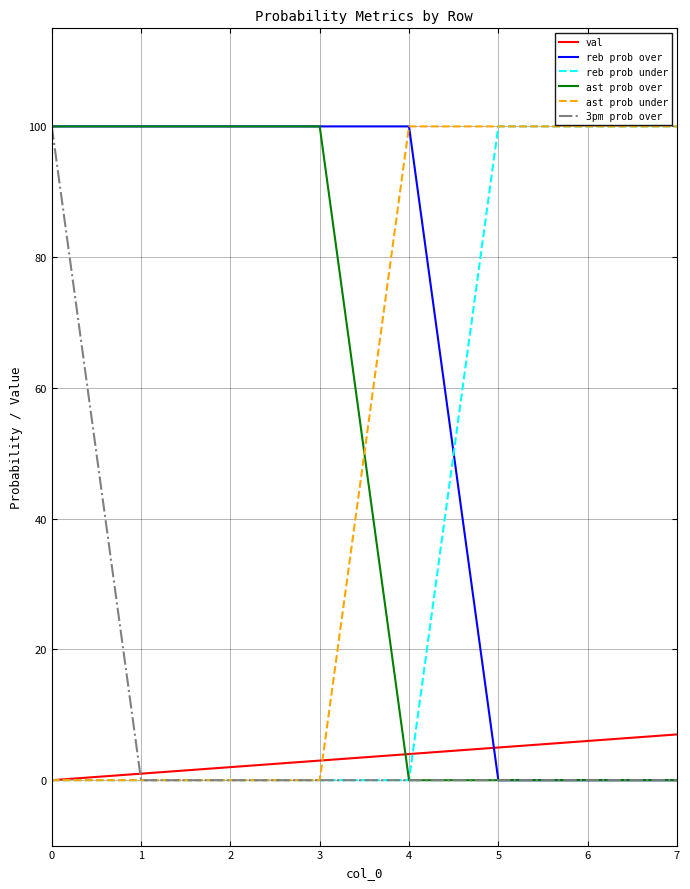

Between 0 and 3, which series saw the biggest shift?

3pm prob over